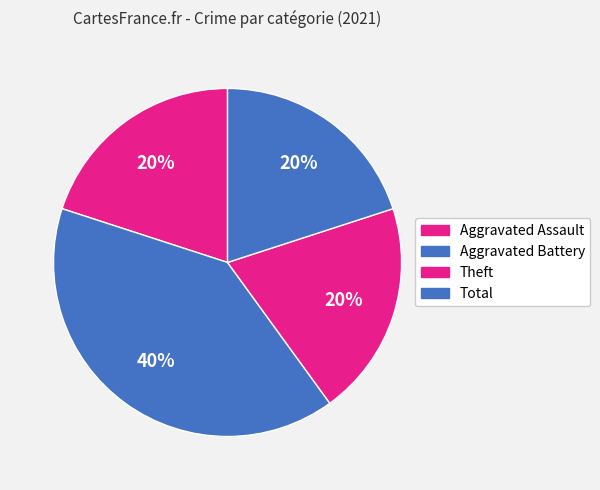

How many slices are in this pie chart?

4